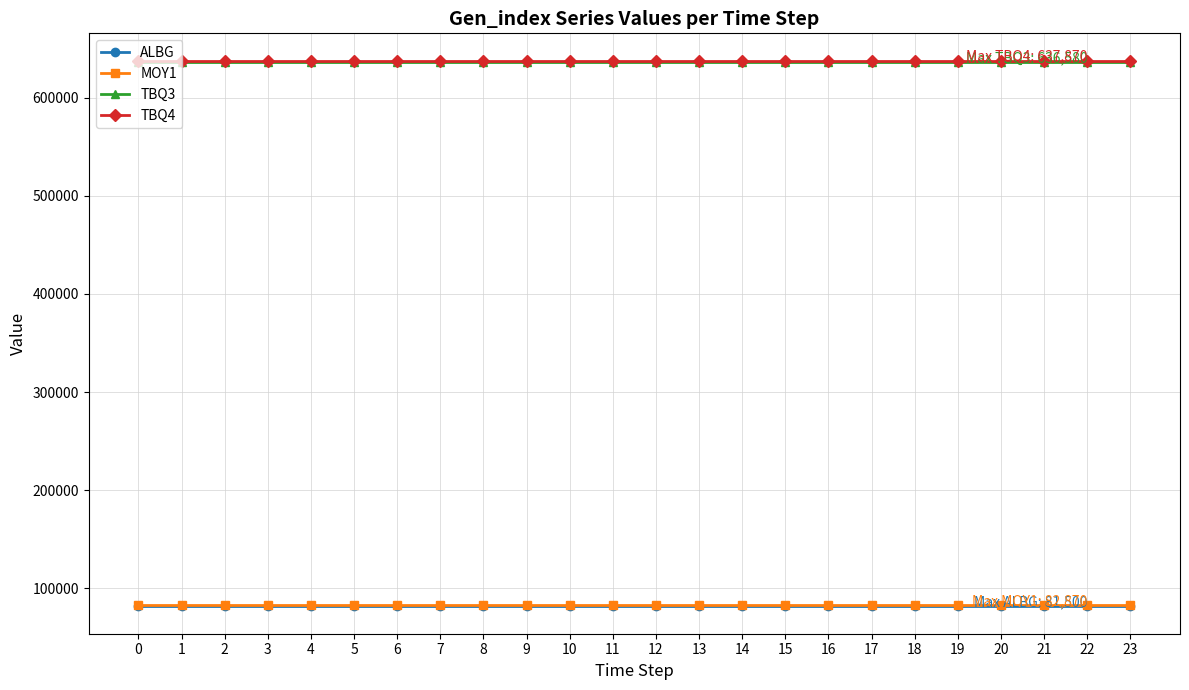

What are all the series names shown in the legend?

ALBG, MOY1, TBQ3, TBQ4